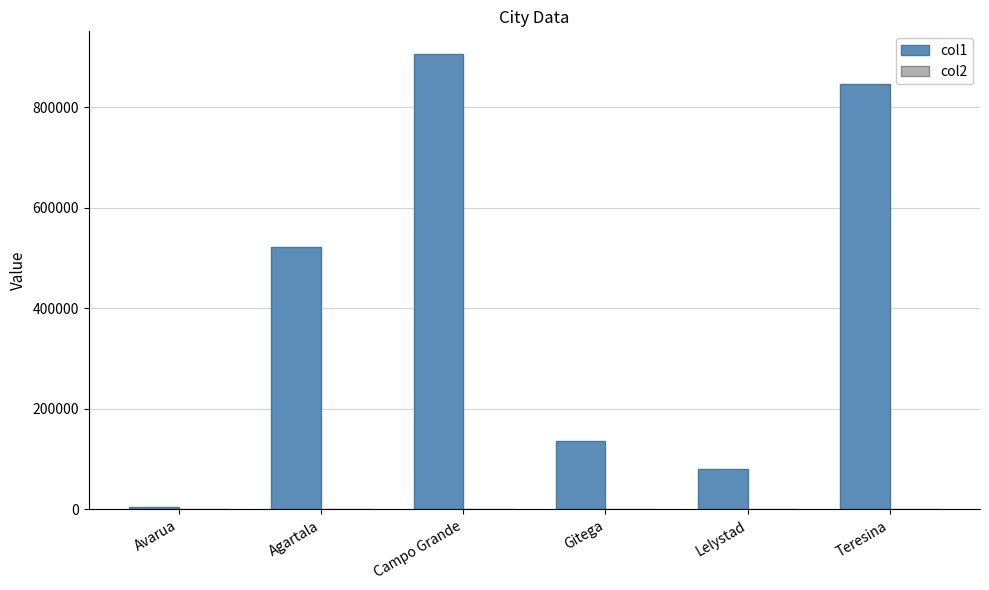

True or false: col1 has a value of 1610934 at Campo Grande.

False